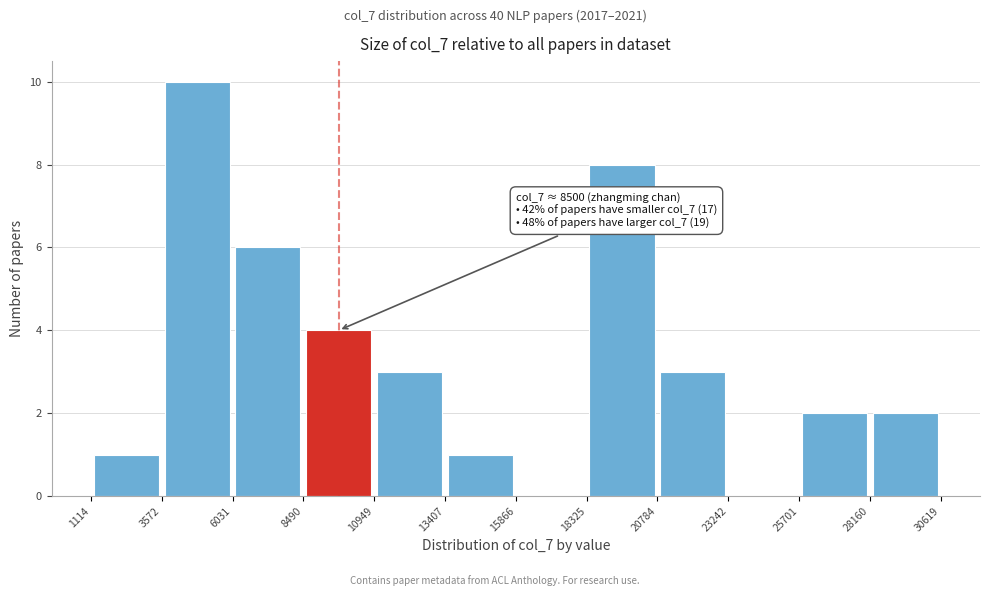

Over which range of the x-axis is the bar tallest?

3572 to 6031